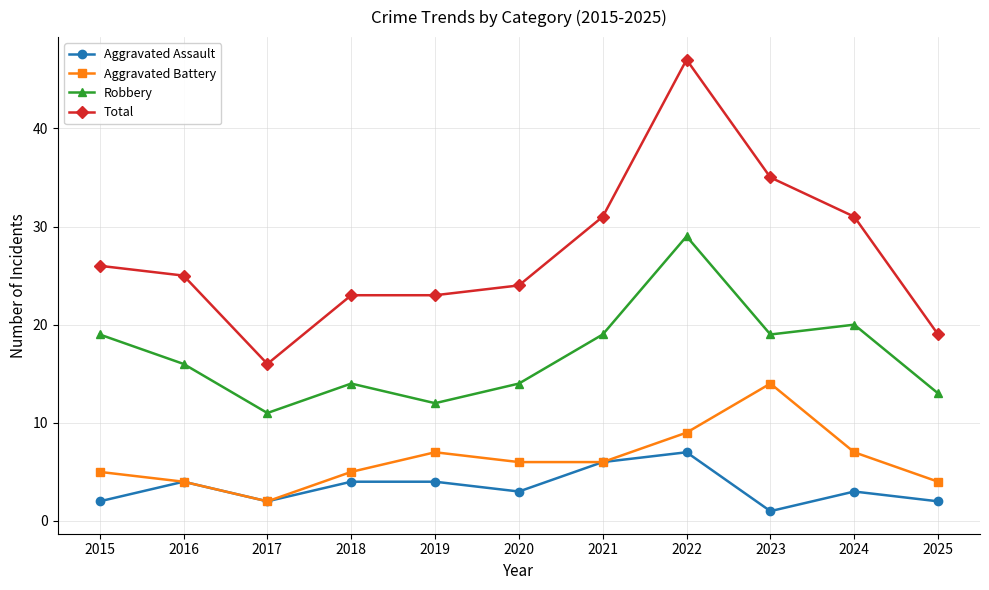

Where is the first local maximum for Aggravated Assault?

2016